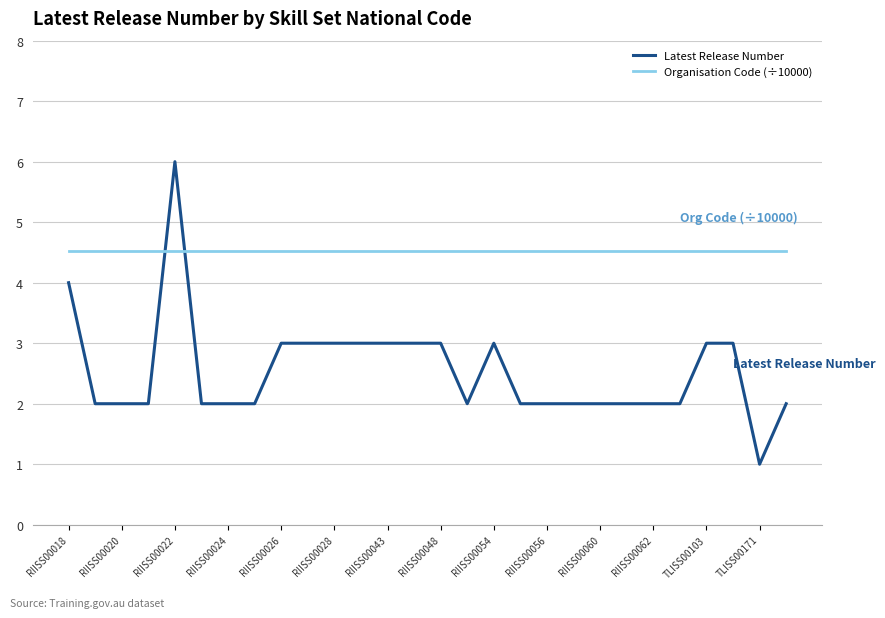

Is this an area chart (filled region under the line)?

No